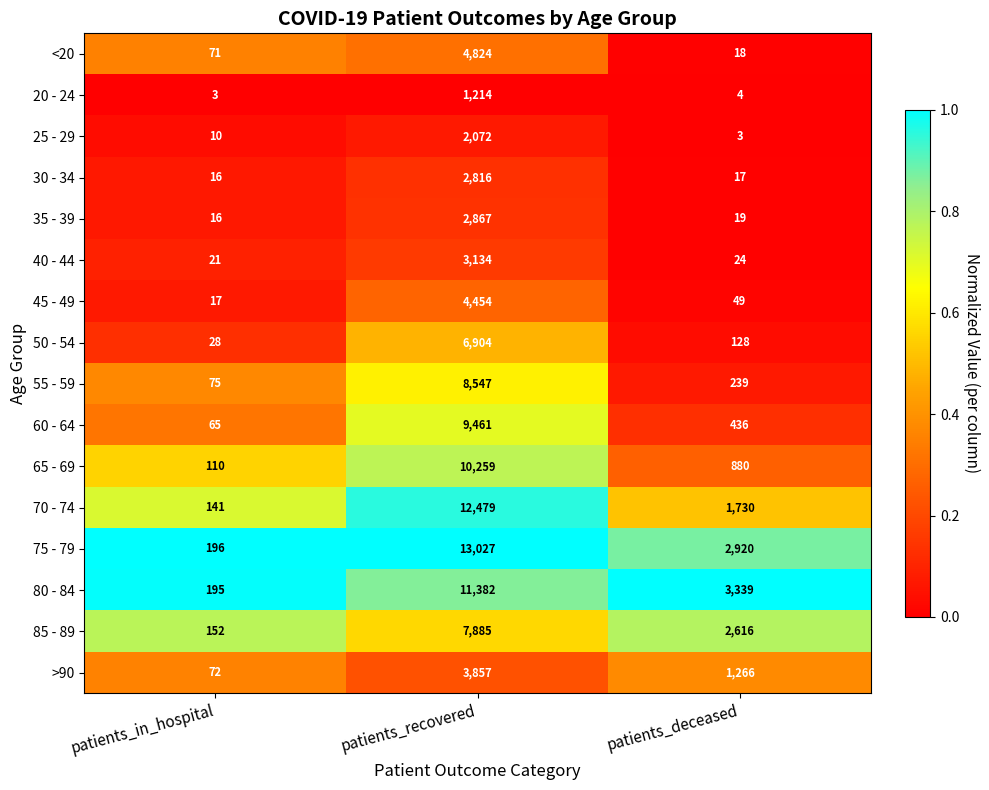

Is the value of 50 - 54 at patients_in_hospital greater than the value of 20 - 24 at patients_in_hospital?

Yes